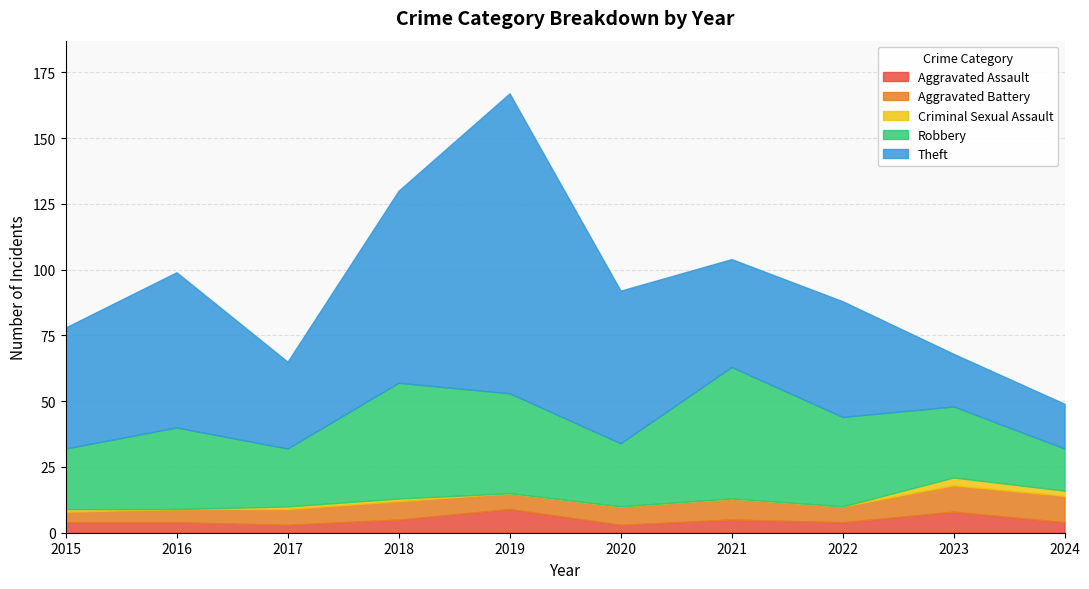

Is the value of Aggravated Assault at 2021 greater than the value of Theft at 2021?

No